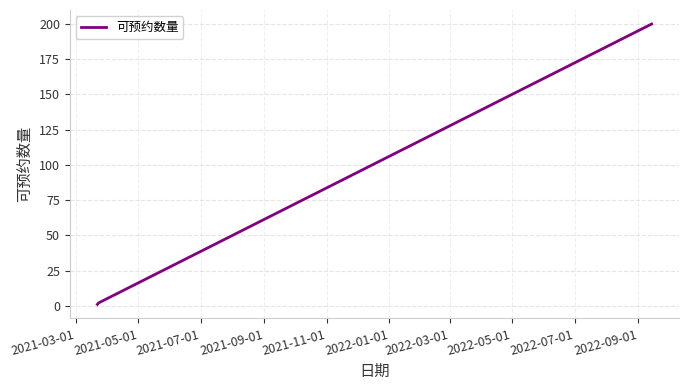

What is the difference between the maximum and second lowest values?

198